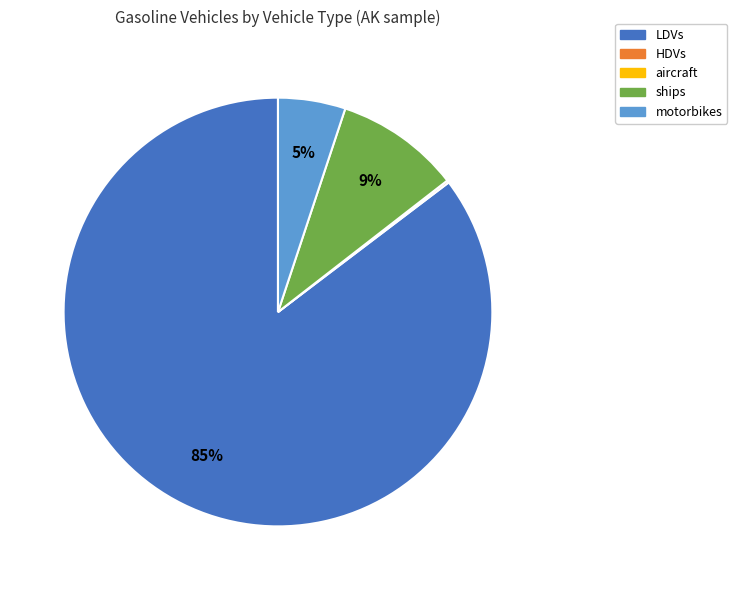

To the nearest percent, what is the combined percentage of ships and LDVs?

95%